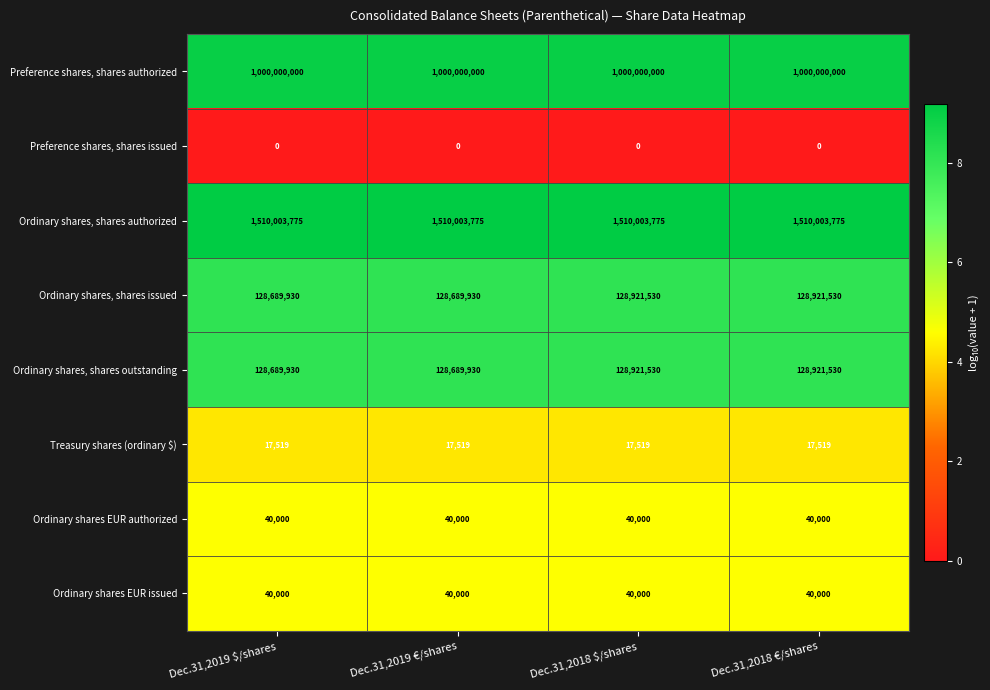

What is the total value across all series at Dec.31,2019 $/shares?

2767481154